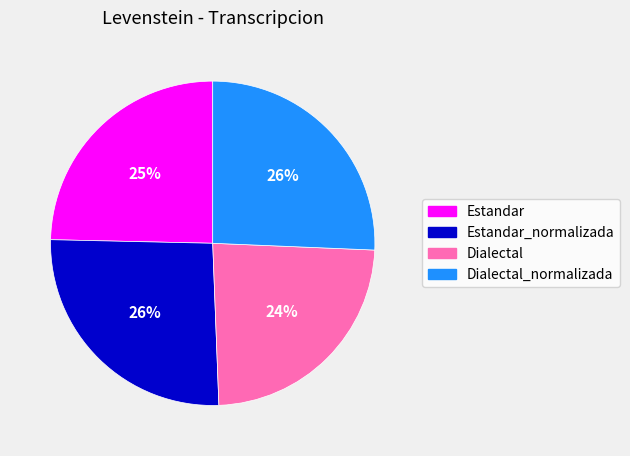

To the nearest percent, what percentage of the pie is Dialectal?

24%